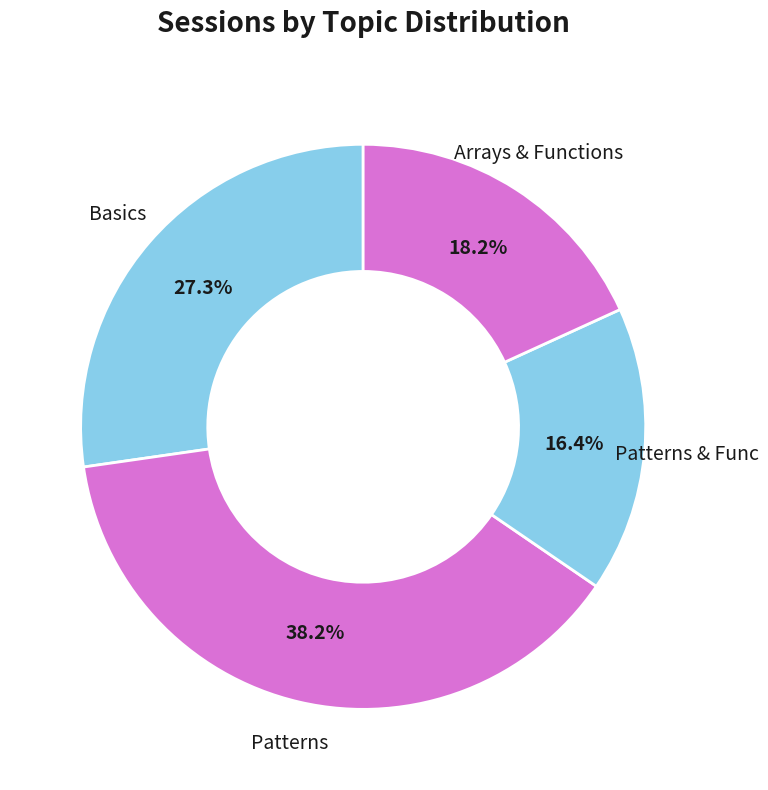

Count the number of slices in the pie.

4